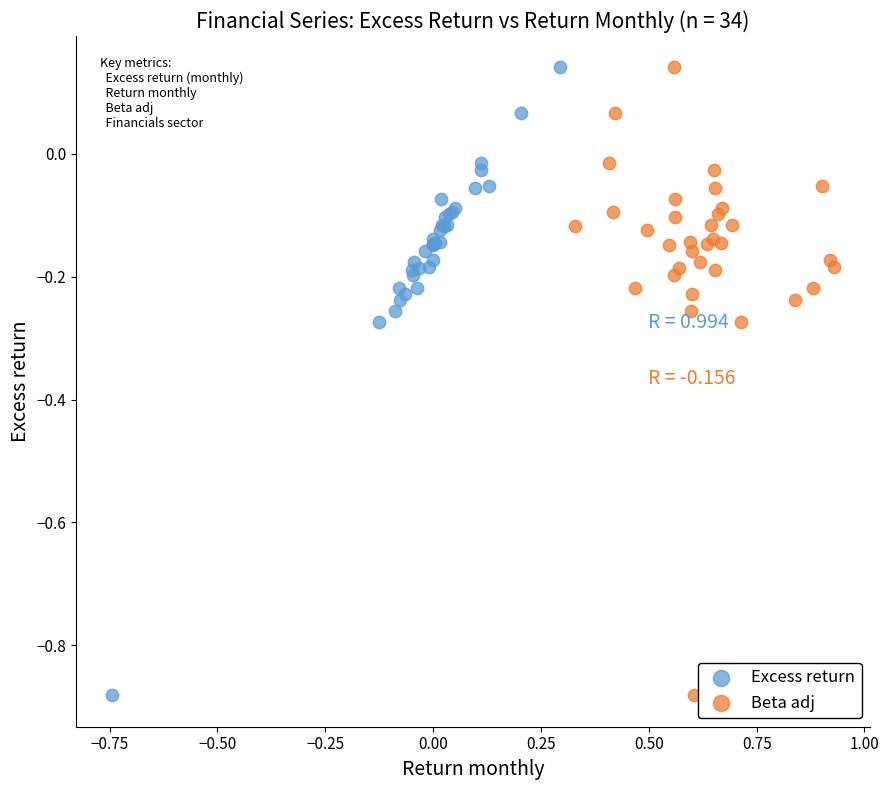

What are all the series names shown in the legend?

Excess return, Beta adj